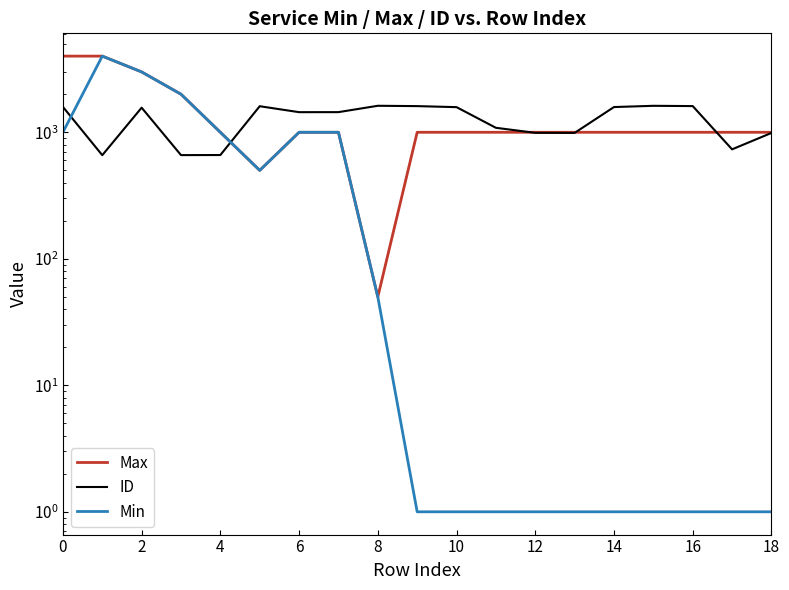

Between 2 and 17, which series saw the biggest shift?

Min